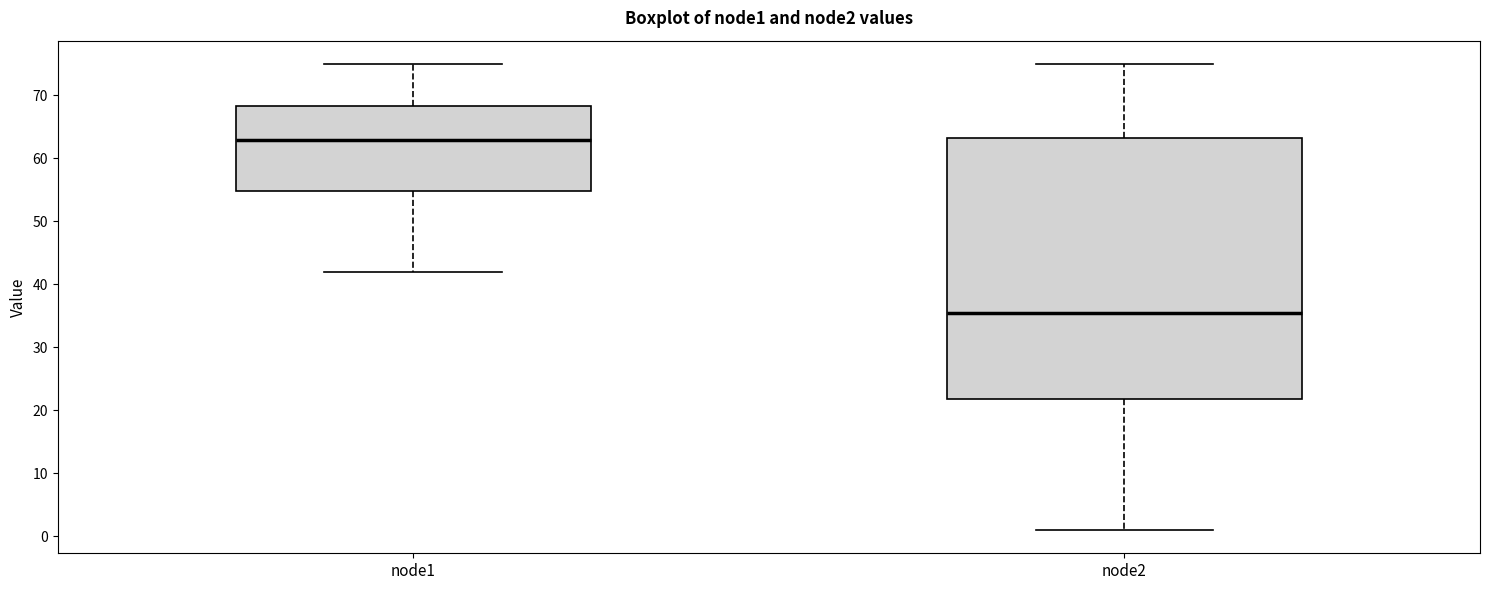

Reading left to right, transcribe this box plot: for each box, give where its median line is, the range the box spans, and where its two whiskers end, as read against the y-axis. The values are not printed on the chart, so give them approximately, as read against the axis.

node1: median 63, box 55 to 68, whiskers 42 to 75
node2: median 36, box 22 to 63, whiskers 1 to 75